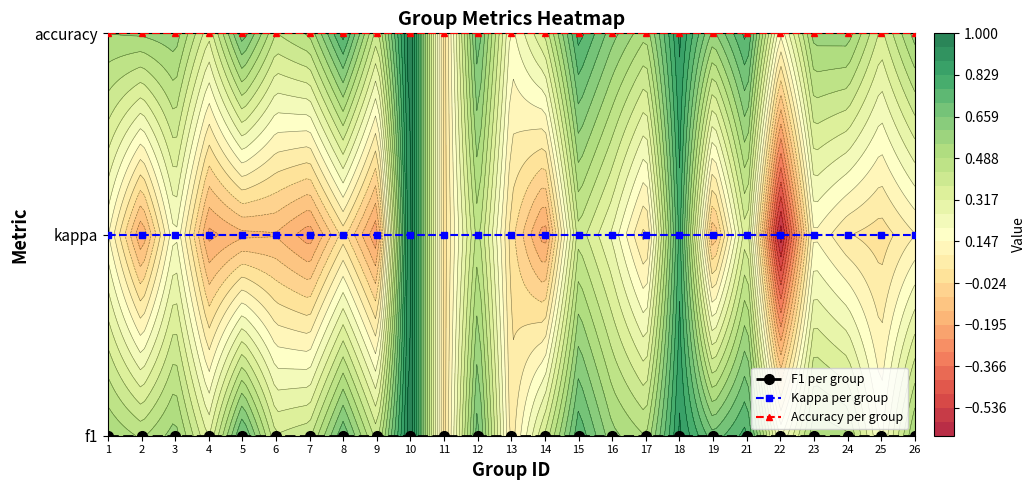

Count the number of data series in this chart.

3